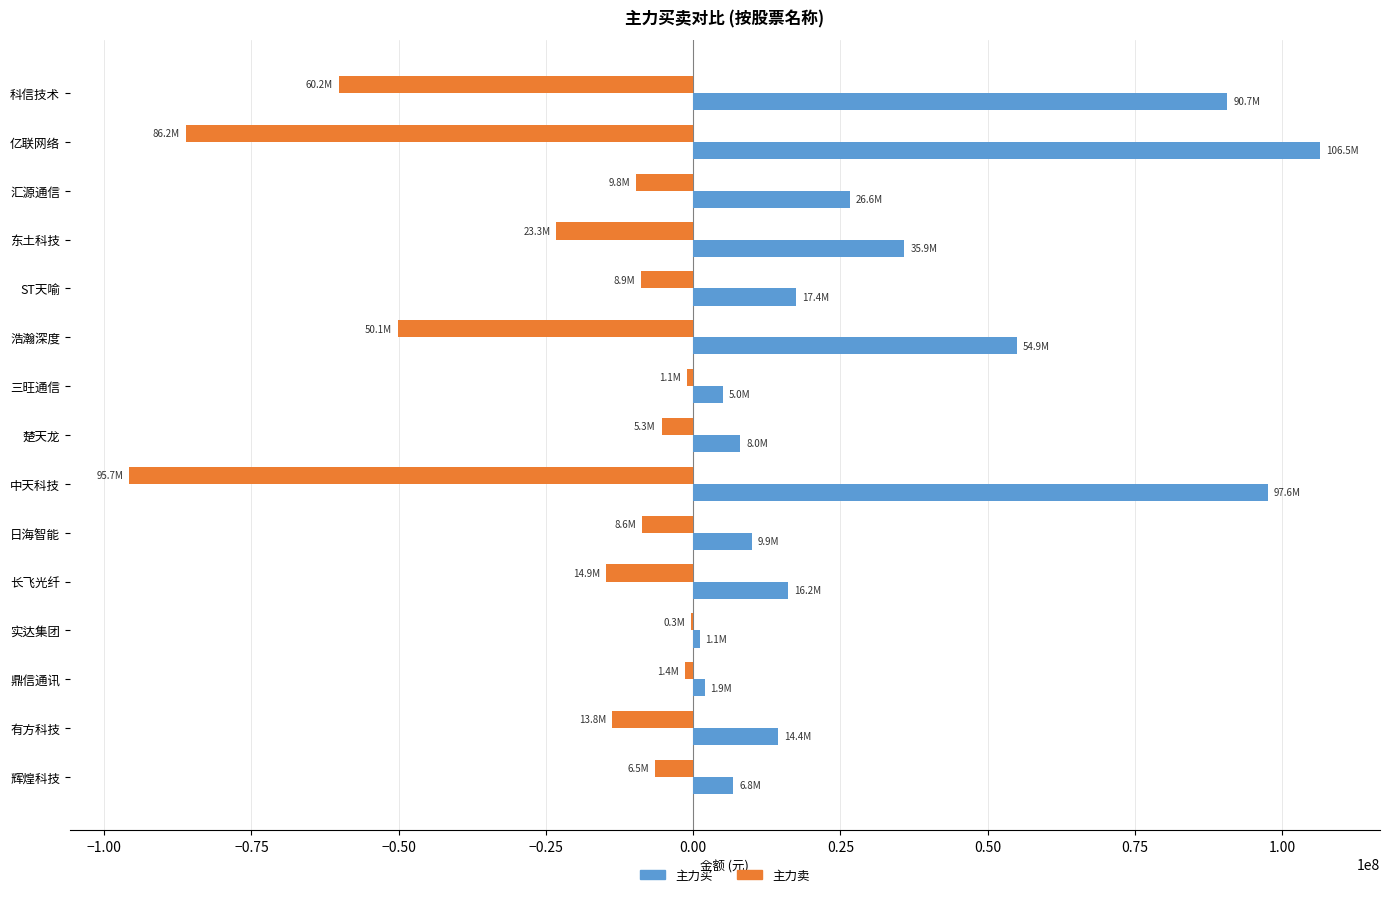

How many data points in 主力卖 are above -9767344?

7